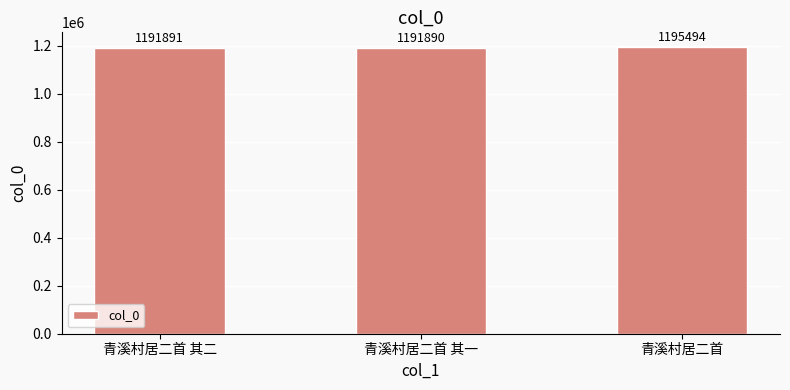

Does the chart contain stacked bars?

No